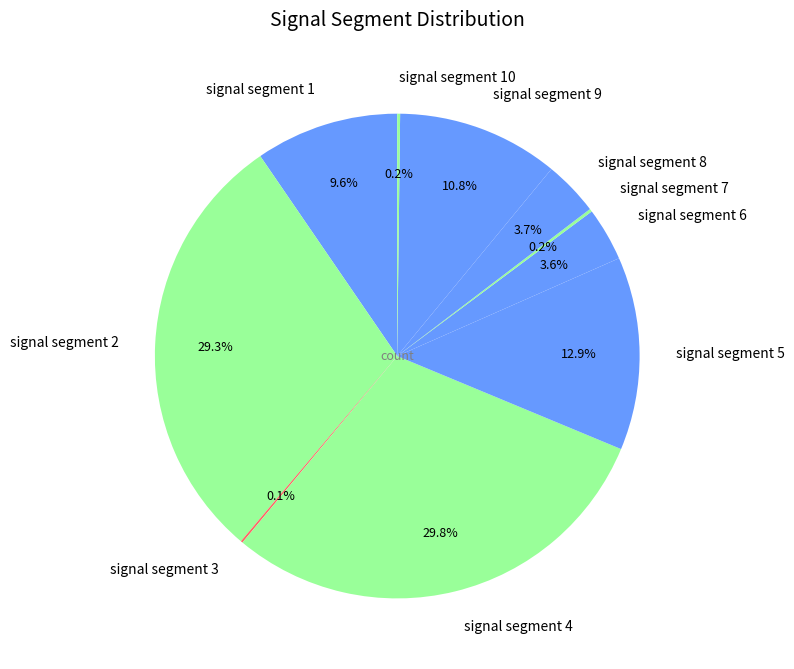

Which has a higher value, signal segment 4 or signal segment 6?

signal segment 4